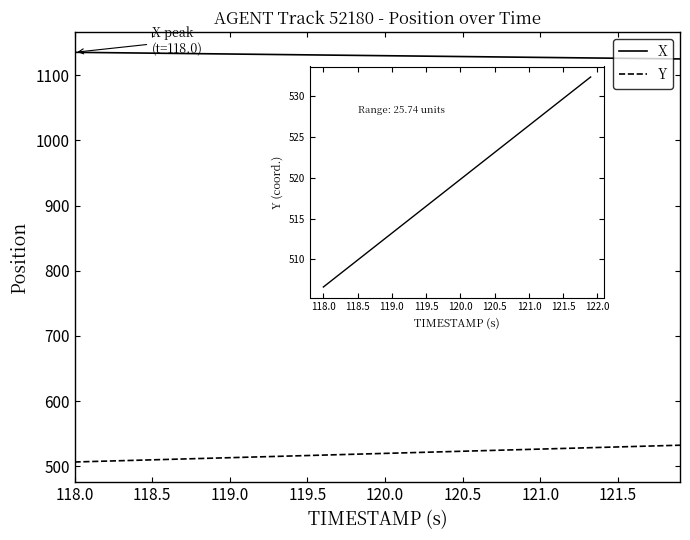

What is the average value of the Y series?

519.5